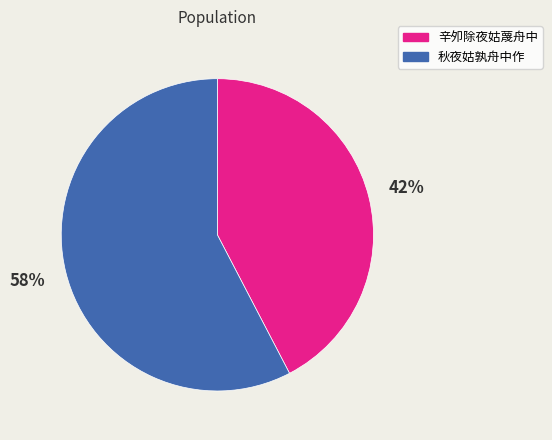

Between 秋夜姑孰舟中作 and 辛夘除夜姑蔑舟中, which is larger?

秋夜姑孰舟中作